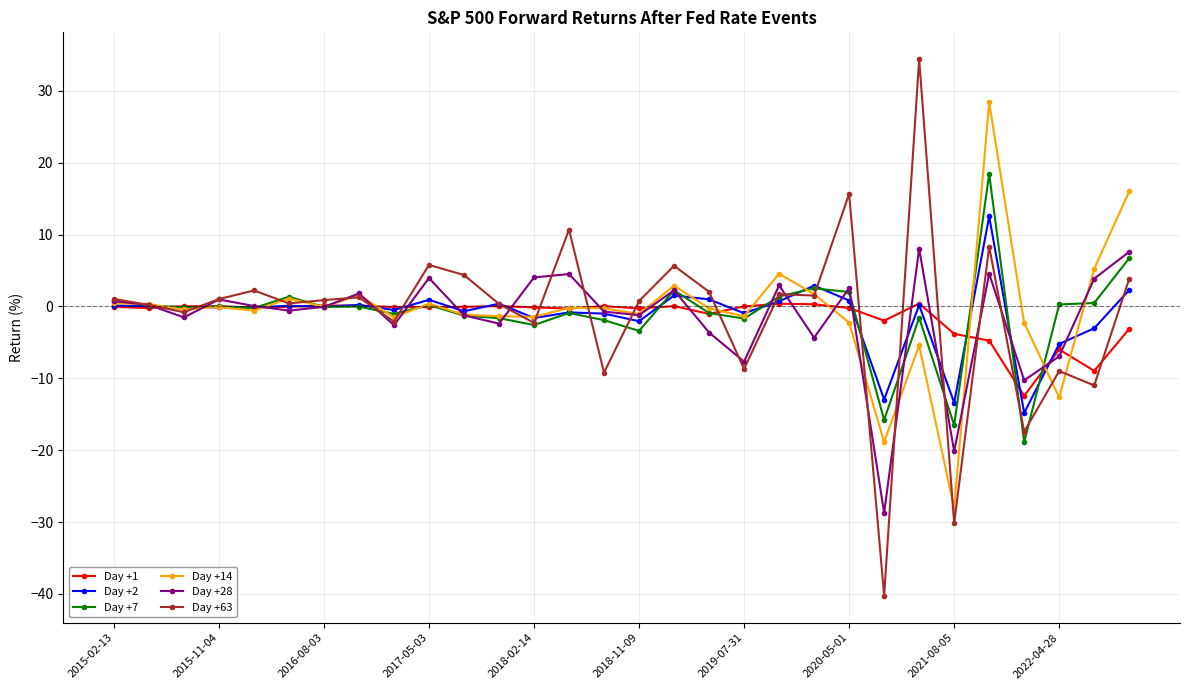

Which series has the largest range (max minus min)?

Day +63